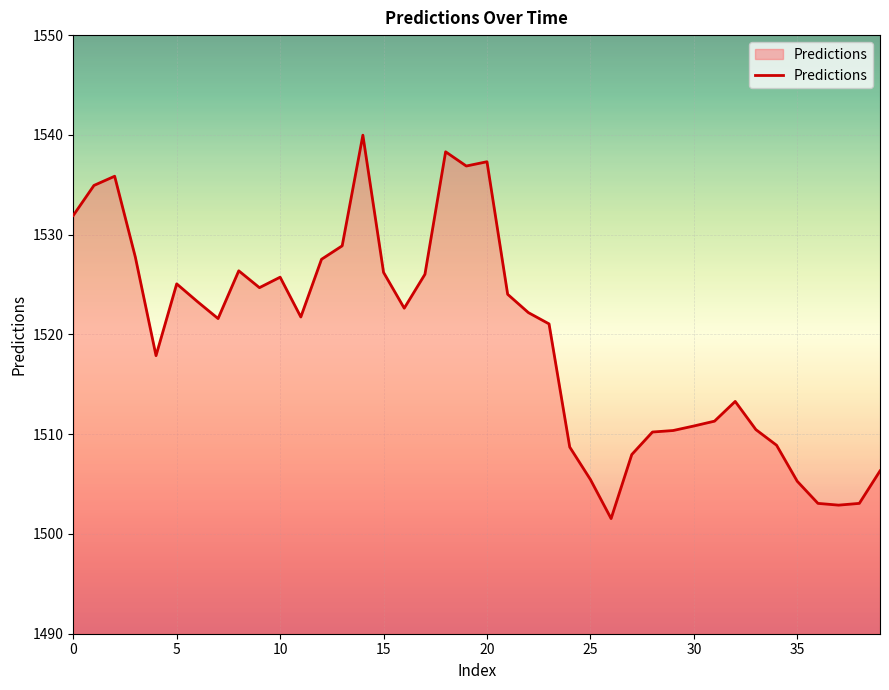

What is the difference between the maximum and minimum values?

38.4